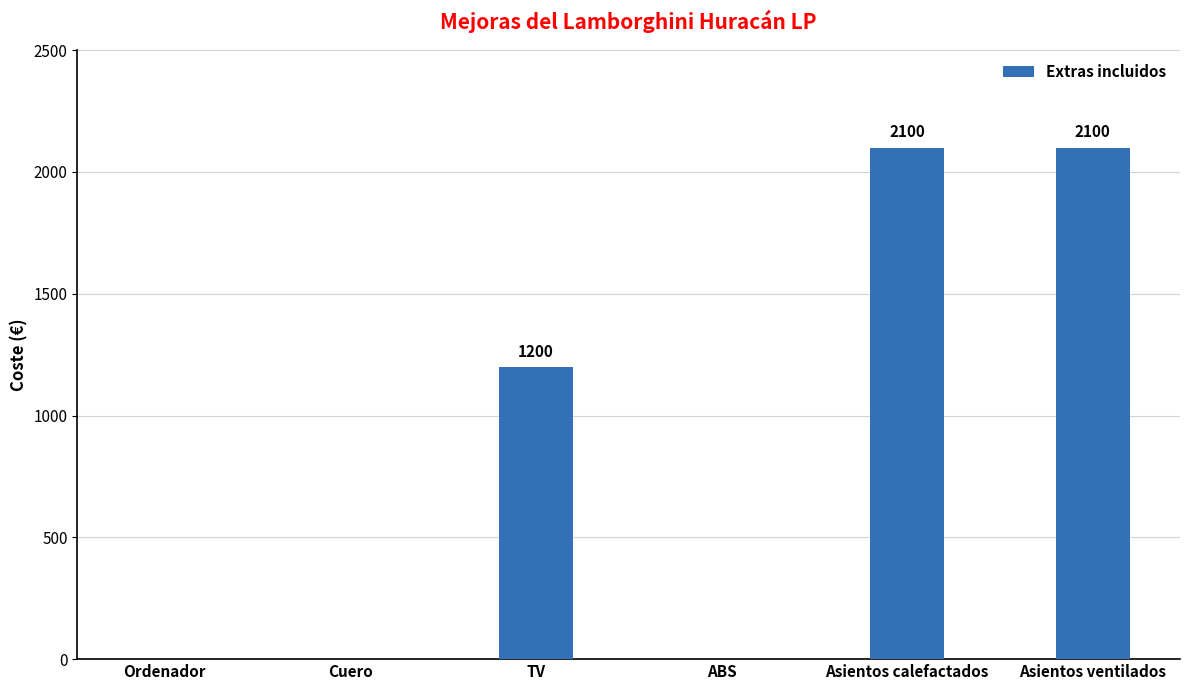

What is the change in value from ABS to Asientos calefactados?

+2100